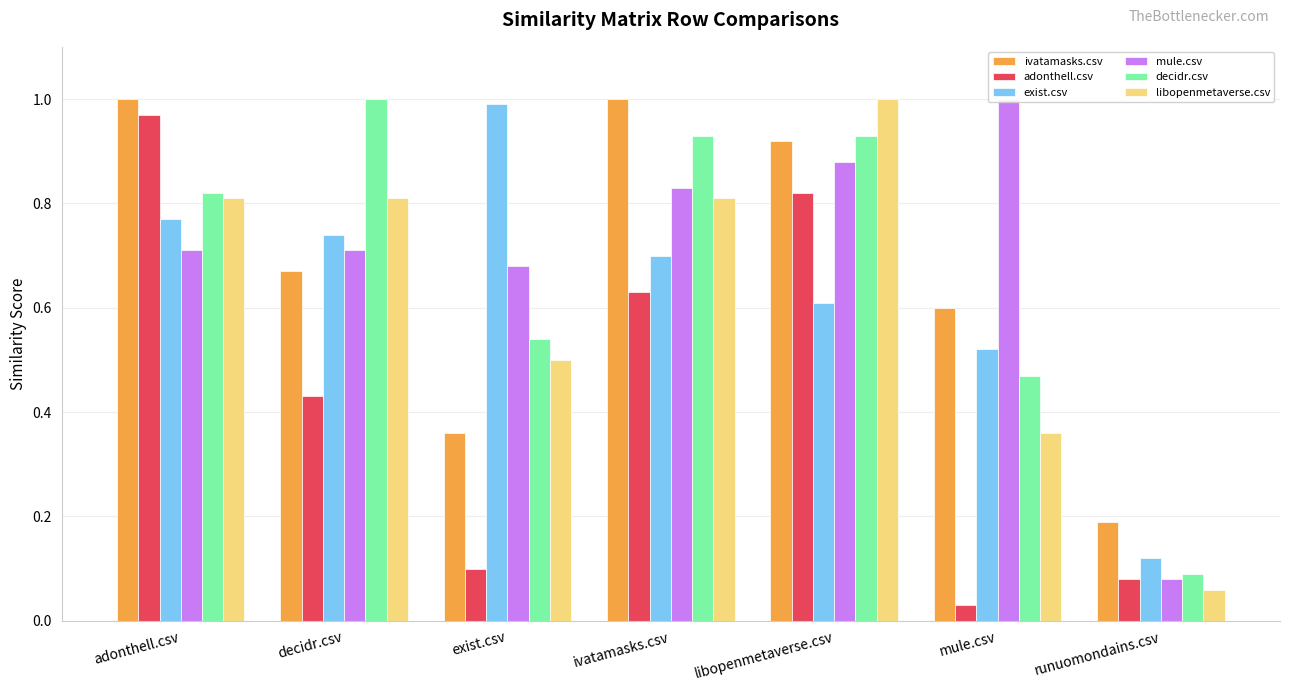

Reading right to left, what are all the values shown in this chart?

ivatamasks.csv: 0.2	0.6	0.9	1.0	0.4	0.7	1.0
adonthell.csv: 0.1	0.0	0.8	0.6	0.1	0.4	1.0
exist.csv: 0.1	0.5	0.6	0.7	1.0	0.7	0.8
mule.csv: 0.1	1.0	0.9	0.8	0.7	0.7	0.7
decidr.csv: 0.1	0.5	0.9	0.9	0.5	1.0	0.8
libopenmetaverse.csv: 0.1	0.4	1.0	0.8	0.5	0.8	0.8